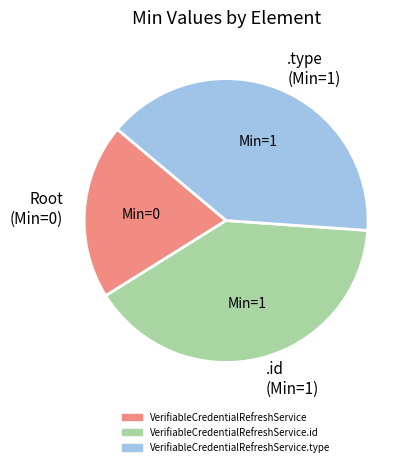

Which category has the smallest portion of the pie?

Root (Min=0)